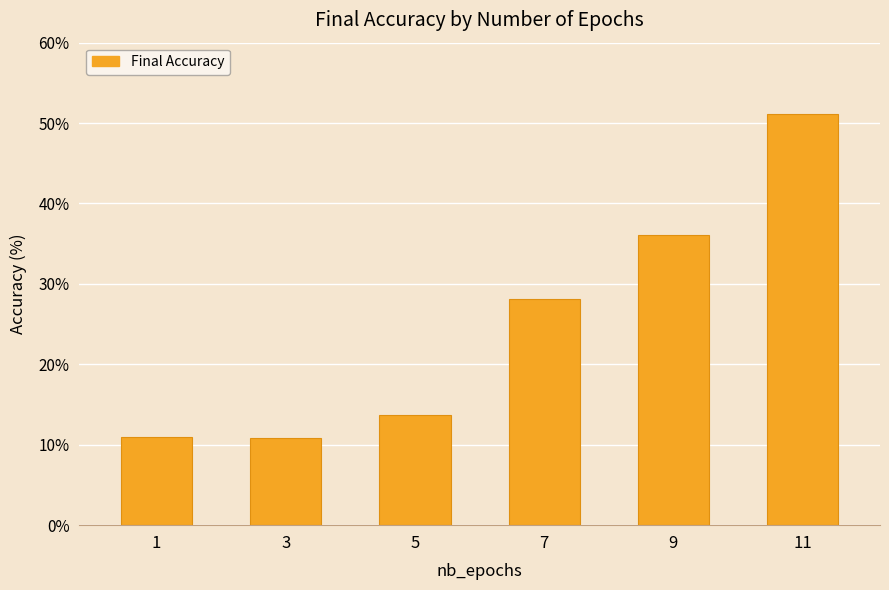

Where is the data nearest to the value 30?

7